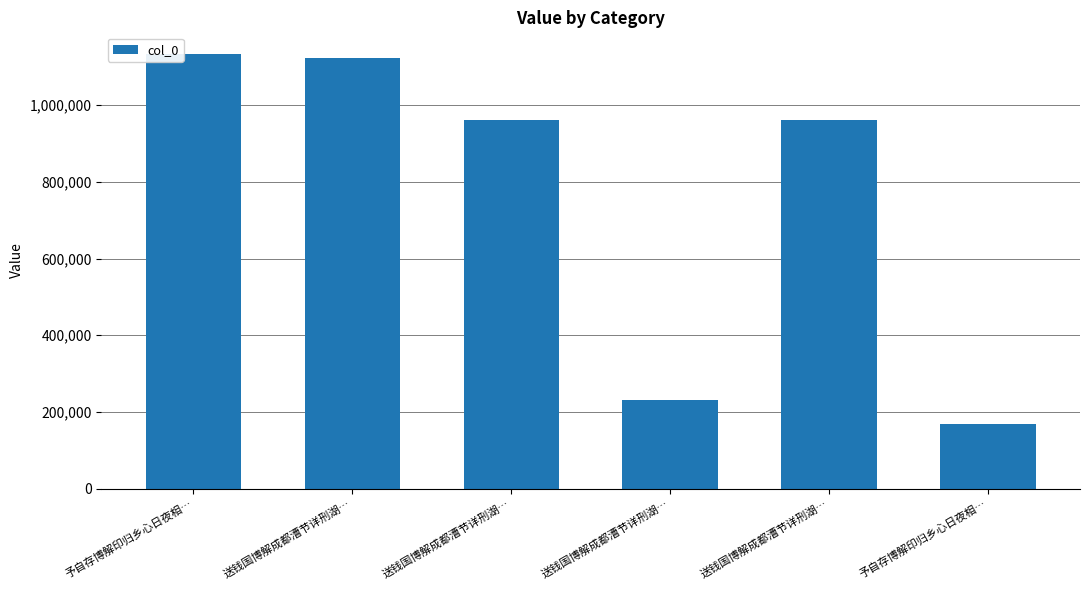

Rank the categories by value from highest to lowest.

予自存博解印归乡心日夜相…, 送钱国博解成都漕节详刑湖…, 送钱国博解成都漕节详刑湖…, 送钱国博解成都漕节详刑湖…, 送钱国博解成都漕节详刑湖…, 予自存博解印归乡心日夜相…